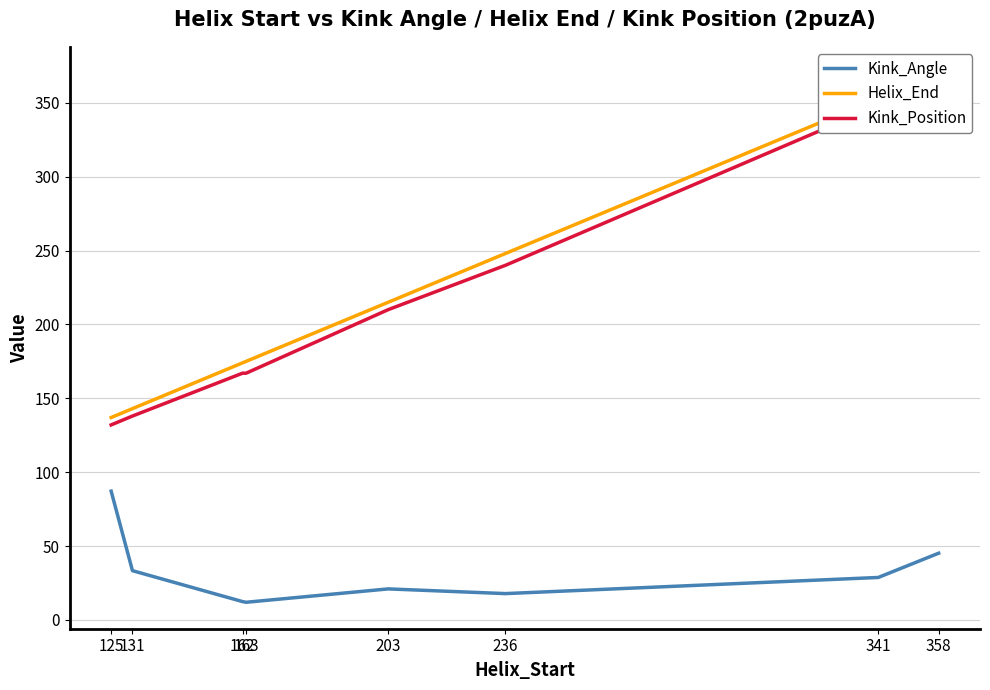

True or false: Kink_Position and Helix_End intersect in this chart.

False